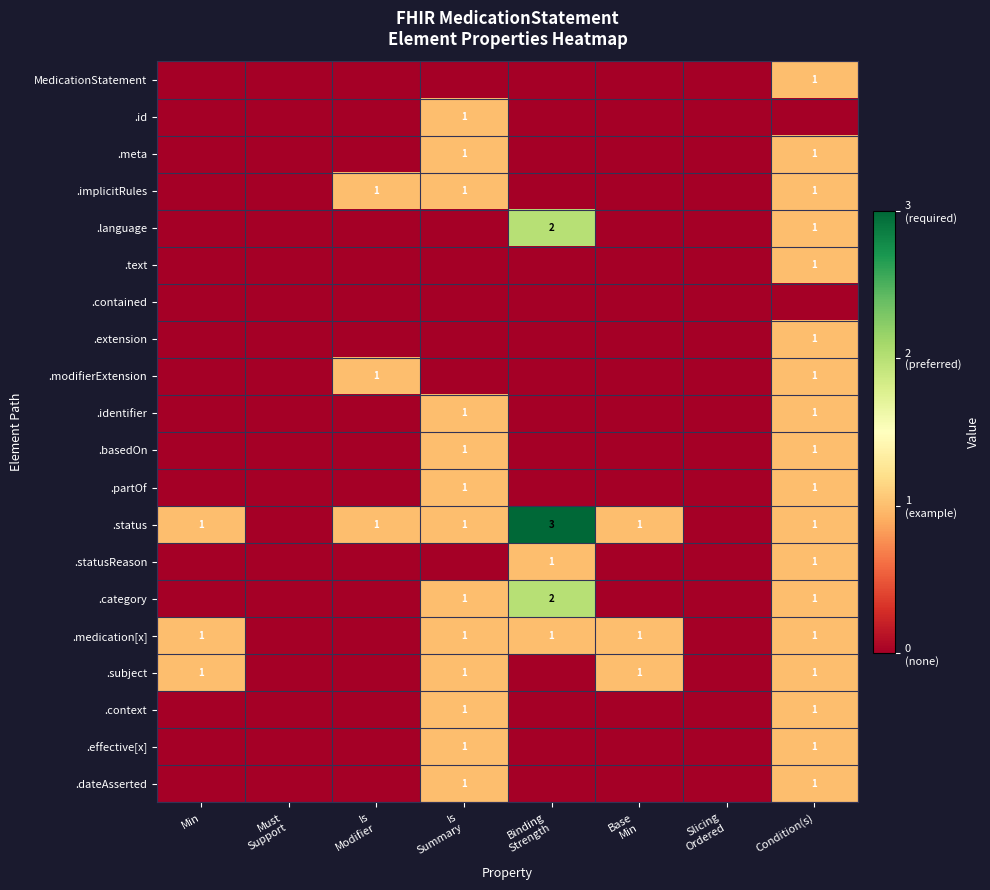

True or false: .effective[x] has a value of 1 at Condition(s).

True